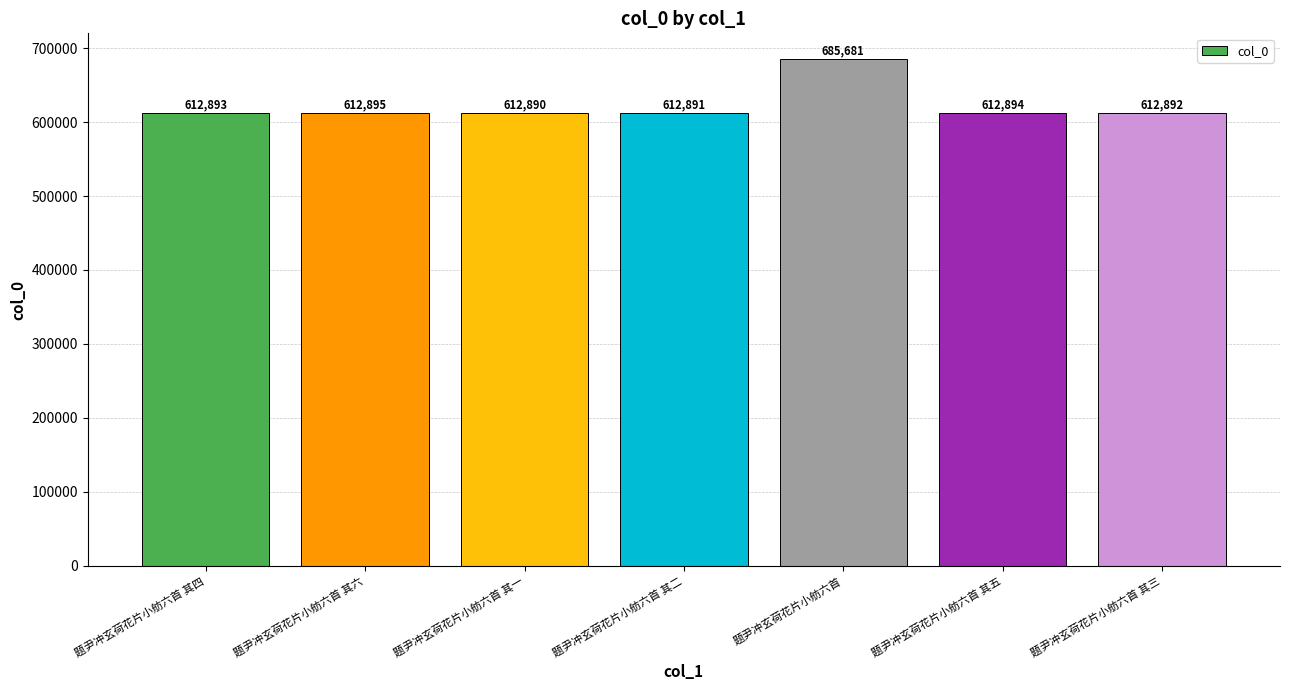

What is the difference between the second highest and second lowest values?

4